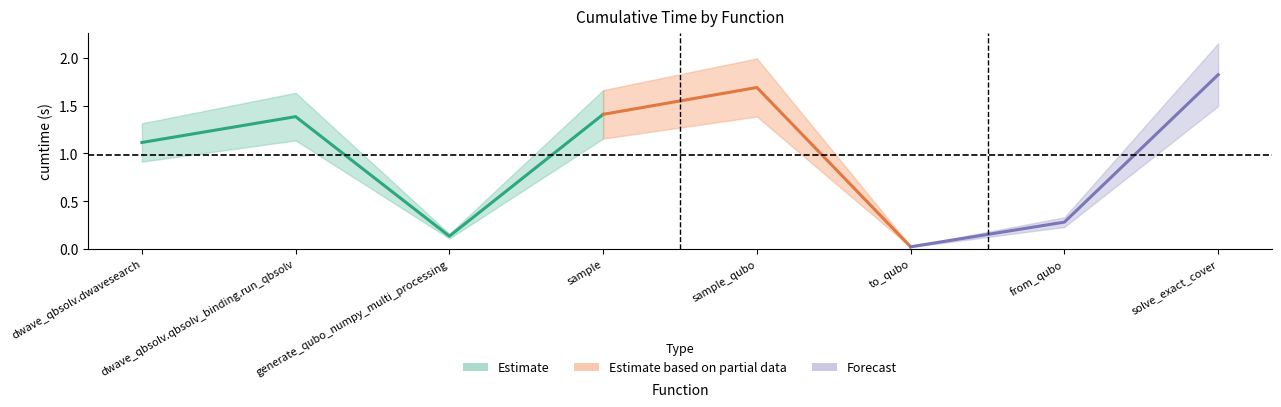

Which has a higher value, generate_qubo_numpy_multi_processing or dwave_qbsolv.dwavesearch?

dwave_qbsolv.dwavesearch